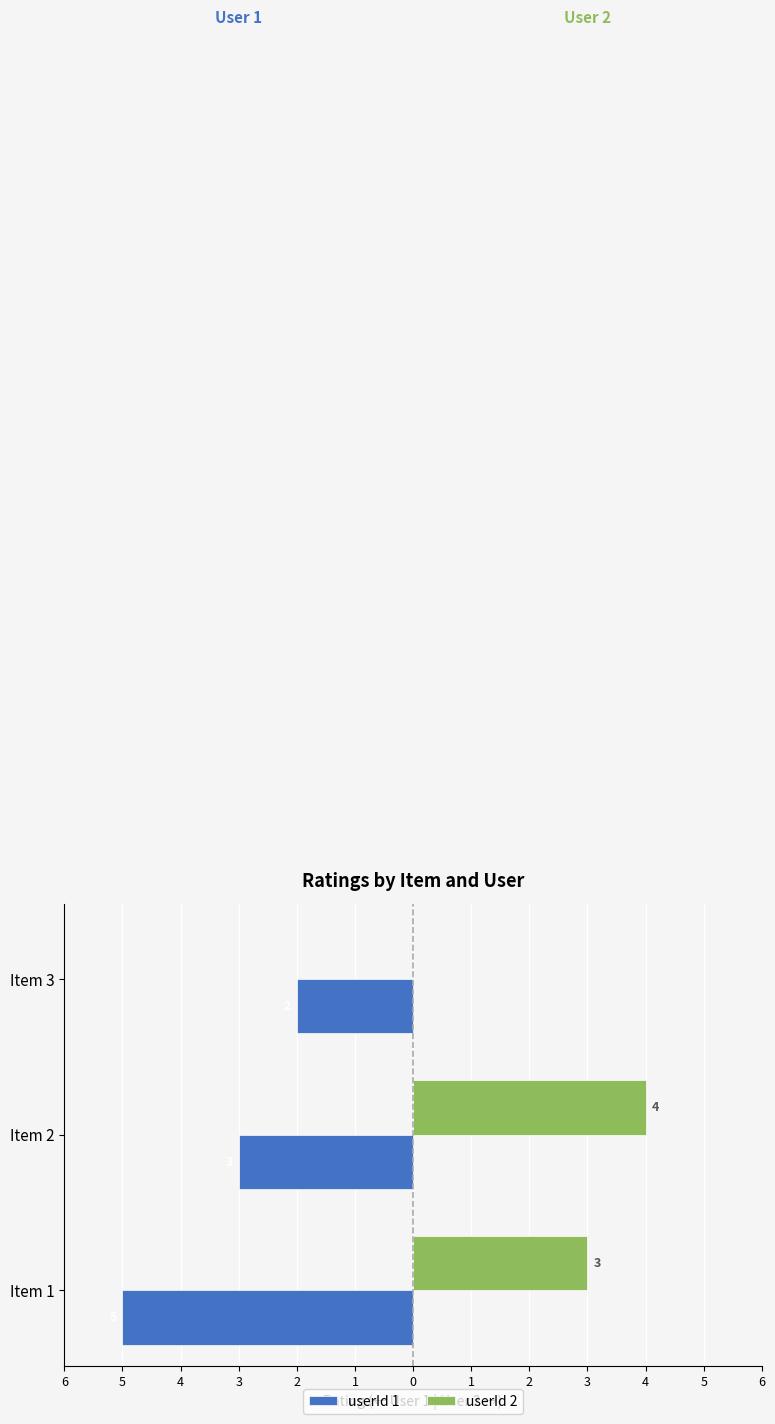

What is the highest value of the userId 1 series?

-2